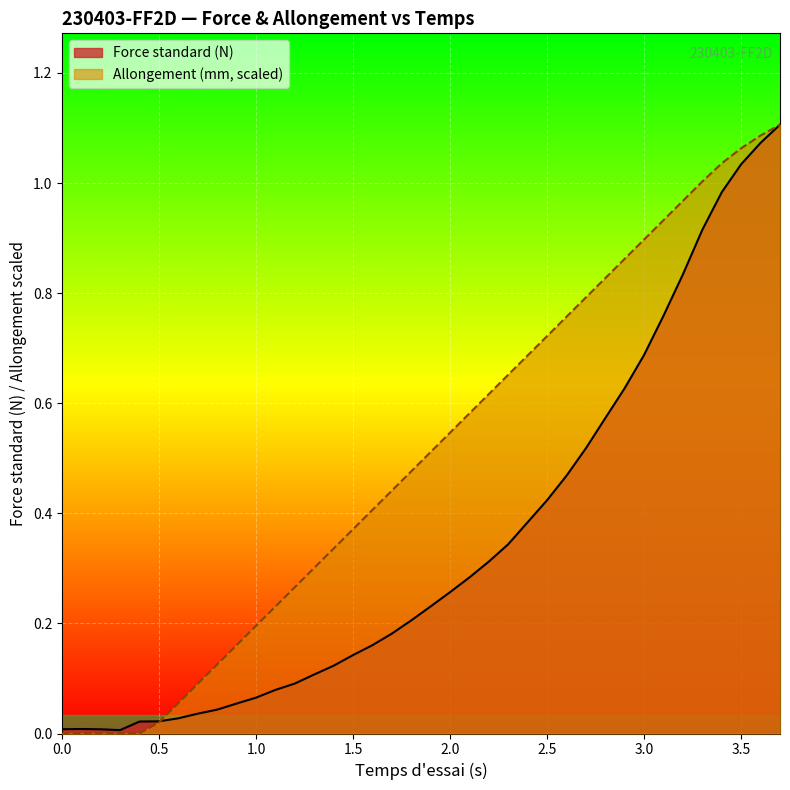

The Allongement (mm, scaled) series shows -0.7 at 0.0. True or false?

False